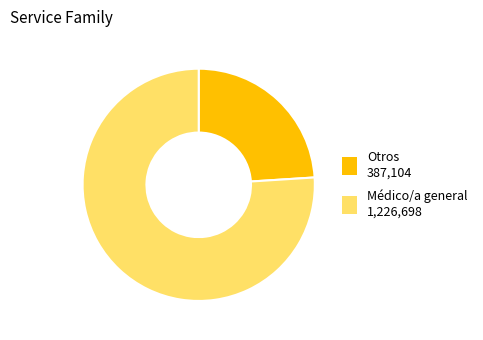

The Otros slice represents 35% of the pie. True or false?

False